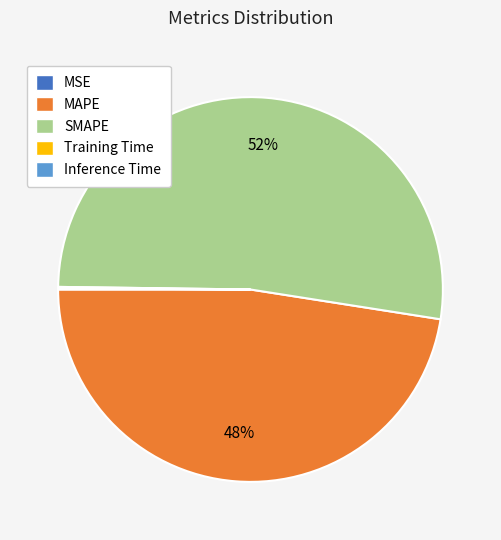

To the nearest percent, what is the average slice percentage?

20%